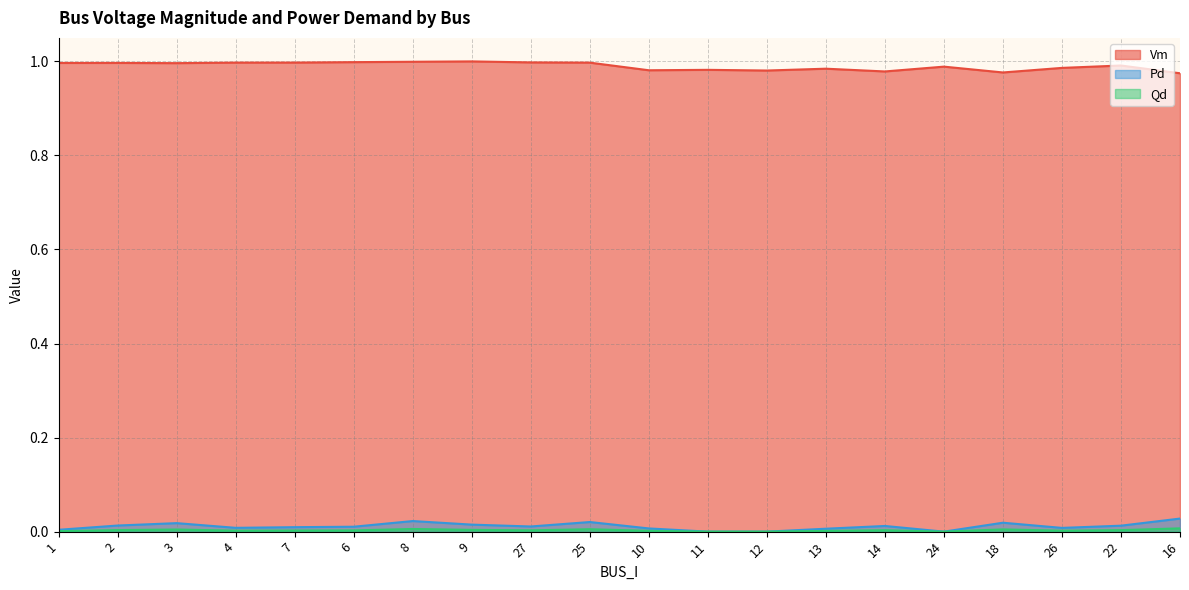

The value of Qd at 13 is 0.0. True or false?

False